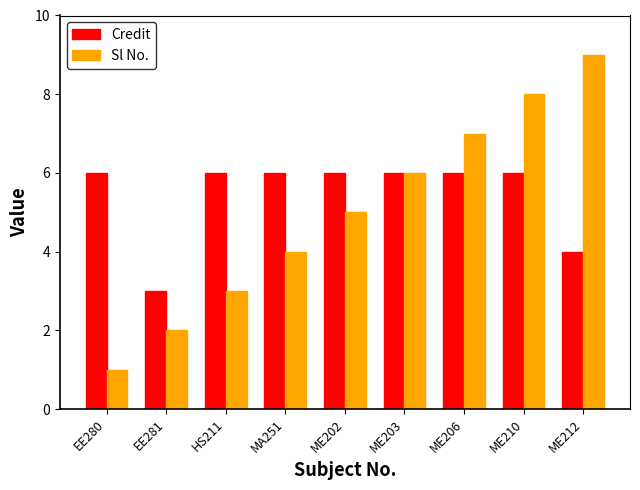

Rank the series by their average value, from lowest to highest.

Sl No., Credit